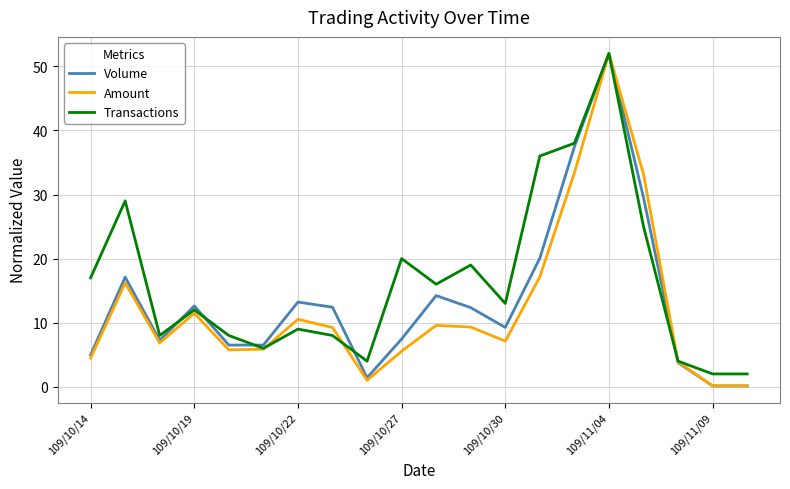

Which series has the widest spread of values?

Volume